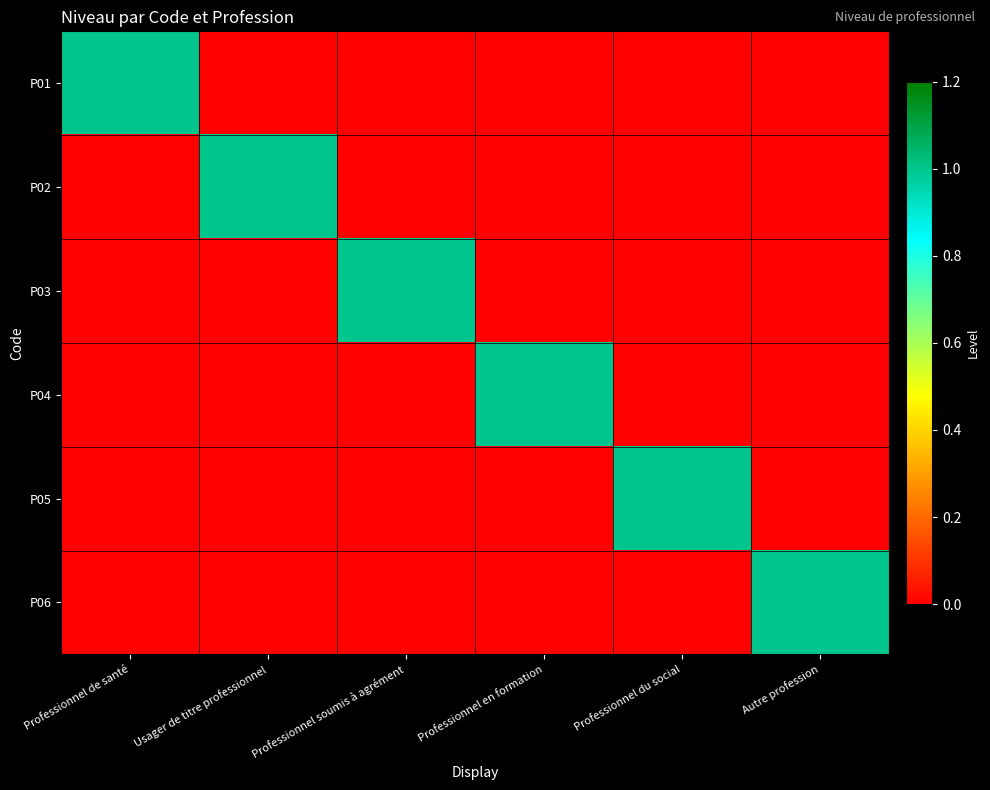

Reading left to right, extract all data points from this chart.

P01: Professionnel de santé=1	Usager de titre professionnel=0	Professionnel soumis à agrément=0	Professionnel en formation=0	Professionnel du social=0	Autre profession=0
P02: Professionnel de santé=0	Usager de titre professionnel=1	Professionnel soumis à agrément=0	Professionnel en formation=0	Professionnel du social=0	Autre profession=0
P03: Professionnel de santé=0	Usager de titre professionnel=0	Professionnel soumis à agrément=1	Professionnel en formation=0	Professionnel du social=0	Autre profession=0
P04: Professionnel de santé=0	Usager de titre professionnel=0	Professionnel soumis à agrément=0	Professionnel en formation=1	Professionnel du social=0	Autre profession=0
P05: Professionnel de santé=0	Usager de titre professionnel=0	Professionnel soumis à agrément=0	Professionnel en formation=0	Professionnel du social=1	Autre profession=0
P06: Professionnel de santé=0	Usager de titre professionnel=0	Professionnel soumis à agrément=0	Professionnel en formation=0	Professionnel du social=0	Autre profession=1